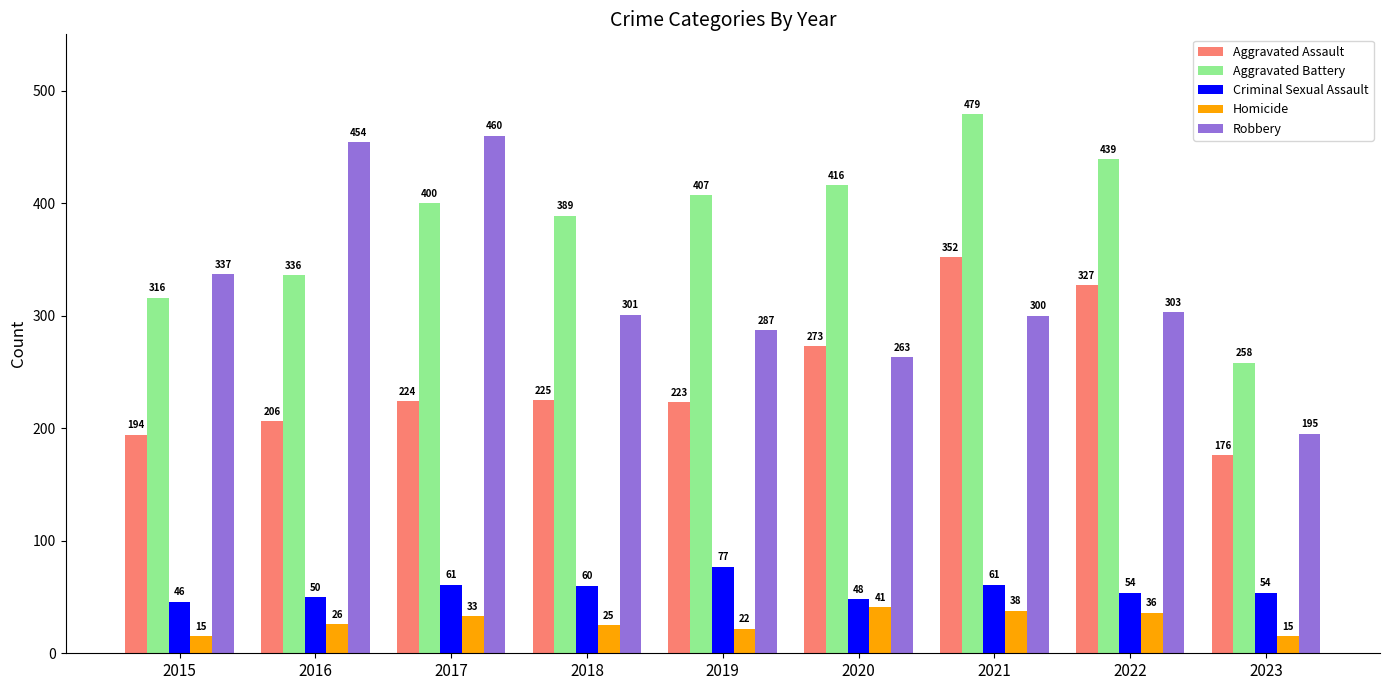

What are all the series names shown in the legend?

Aggravated Assault, Aggravated Battery, Criminal Sexual Assault, Homicide, Robbery